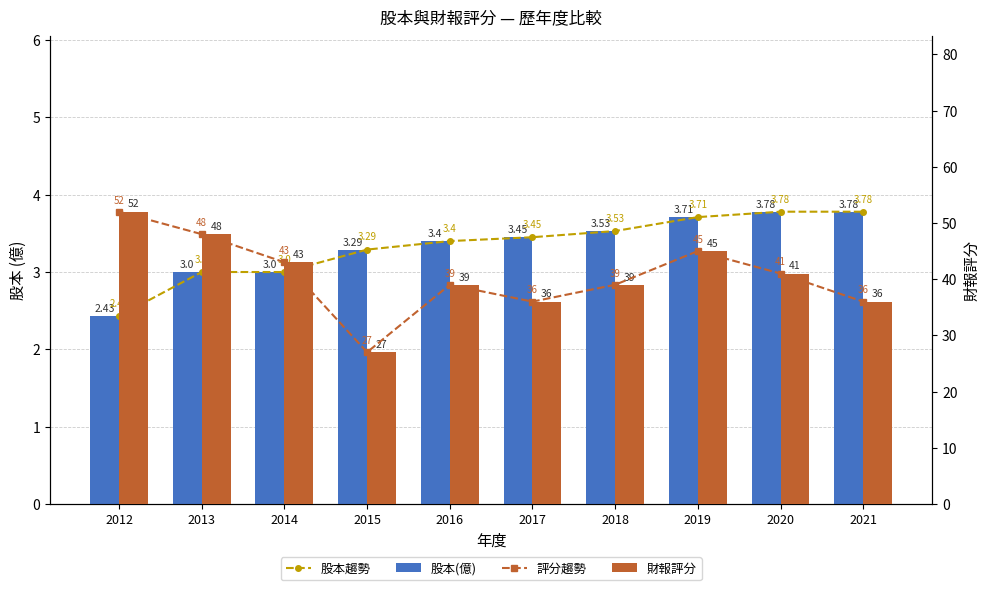

True or false: 股本趨勢 has a value of 3.3 at 2015.

True